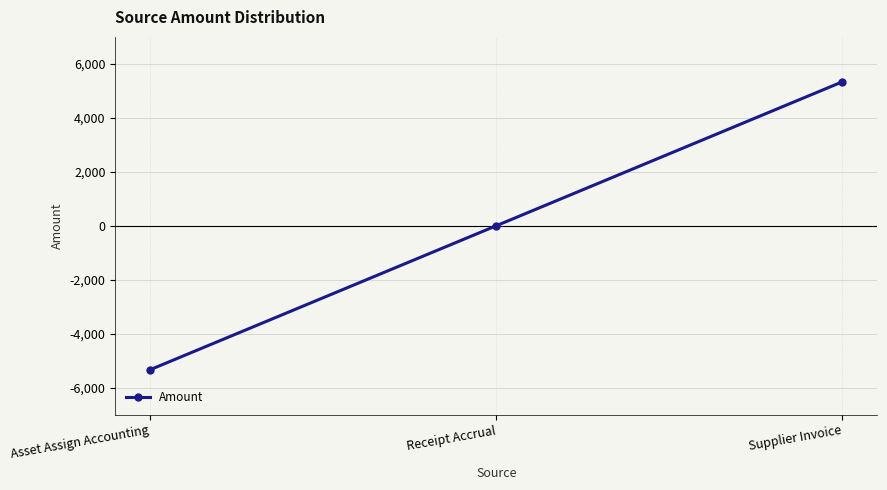

How many data points are less than 0?

1